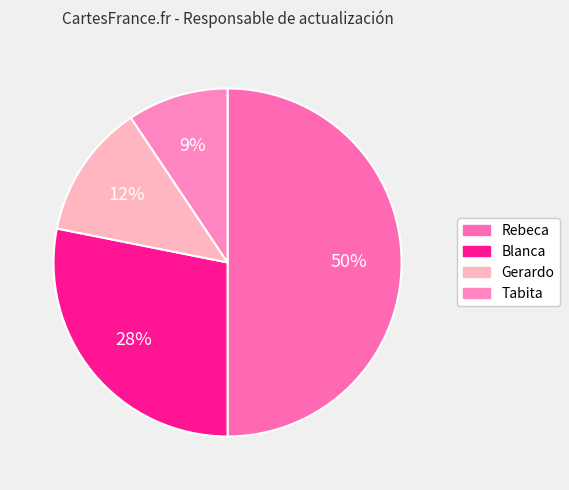

Count the number of slices in the pie.

4